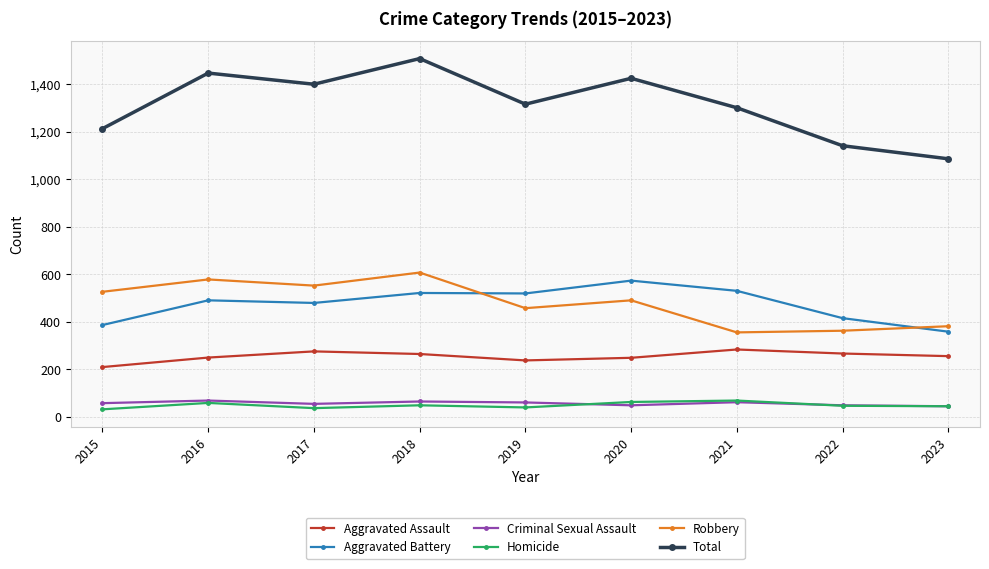

What is the difference between the maximum and minimum values in the Aggravated Assault series?

74